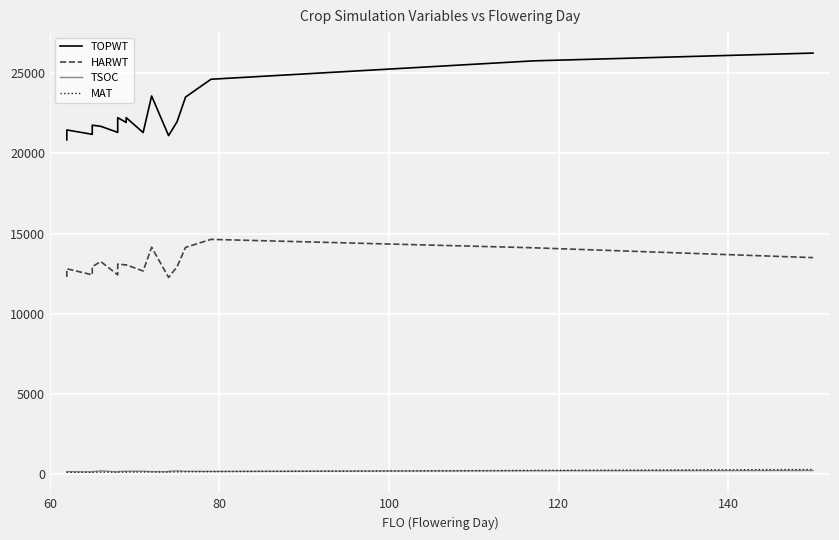

The TSOC series shows 249 at 160. True or false?

False